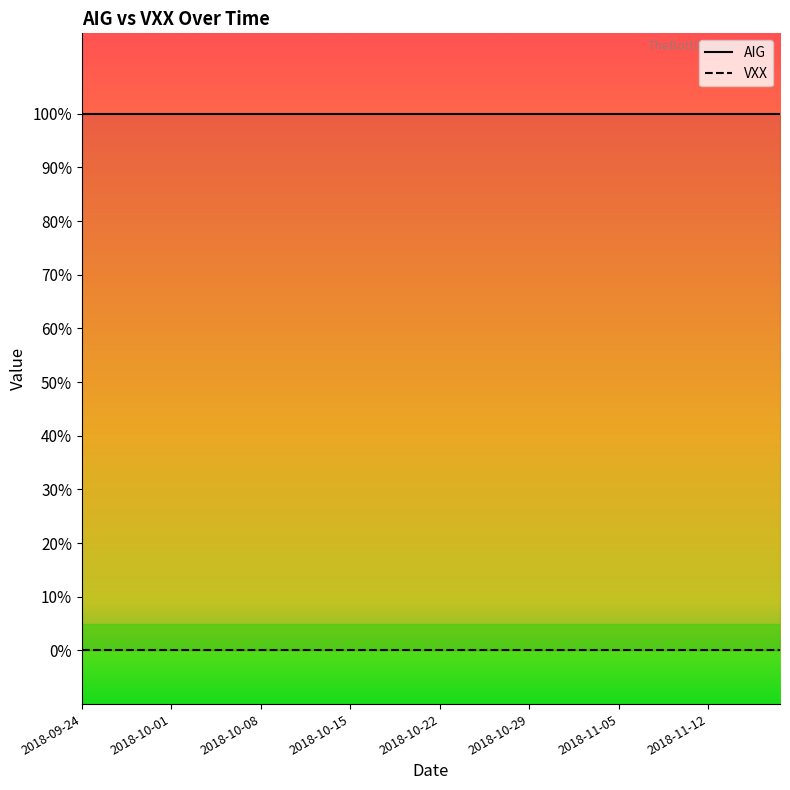

Rank the series at 2018-10-23 from highest to lowest value.

AIG, VXX